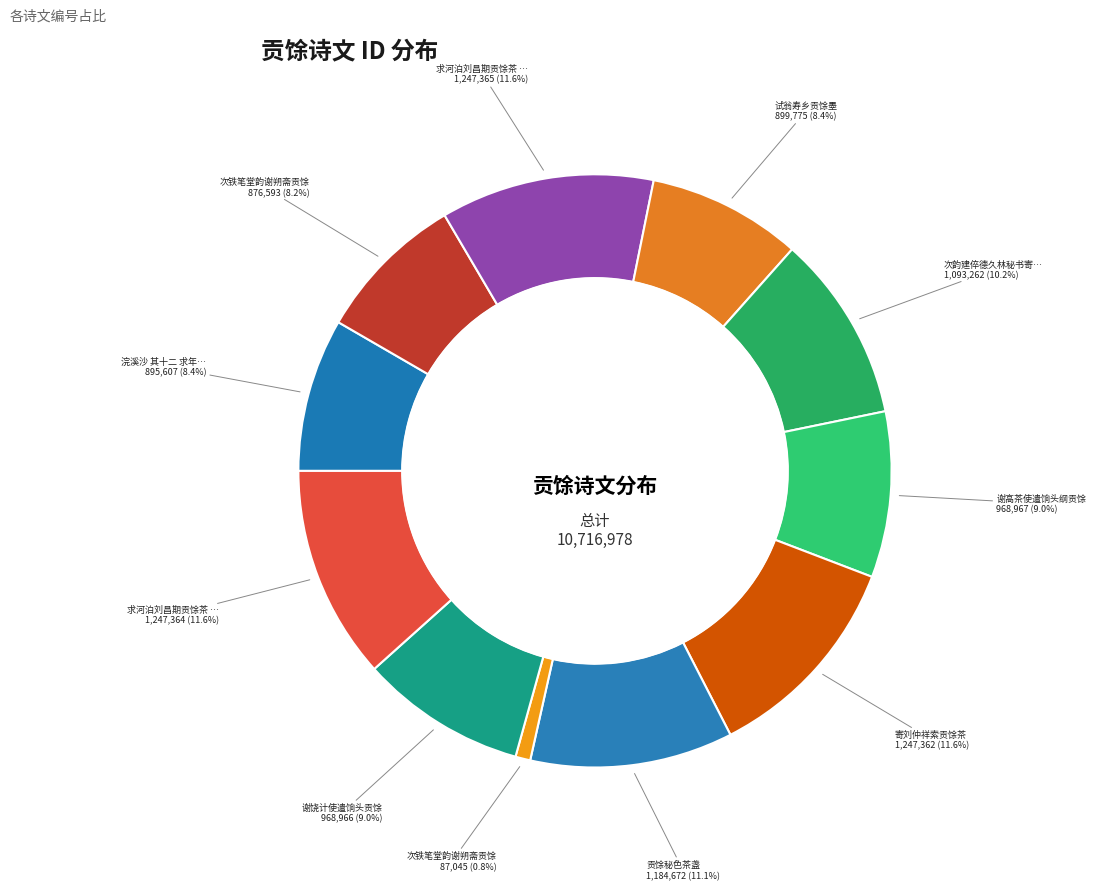

Rank the categories by value from lowest to highest.

次铁笔堂韵谢朔斋贡馀, 次铁笔堂韵谢朔斋贡馀, 浣溪沙 其十二 求年例贡馀香, 试翁寿乡贡馀墨, 谢饶计使遣饷头贡馀, 谢高茶使遣饷头纲贡馀, 次韵建倅德久林秘书寄贡馀, 贡馀秘色茶盏, 寄刘仲祥索贡馀茶, 求河泊刘昌期贡馀茶 其一, 求河泊刘昌期贡馀茶 其二